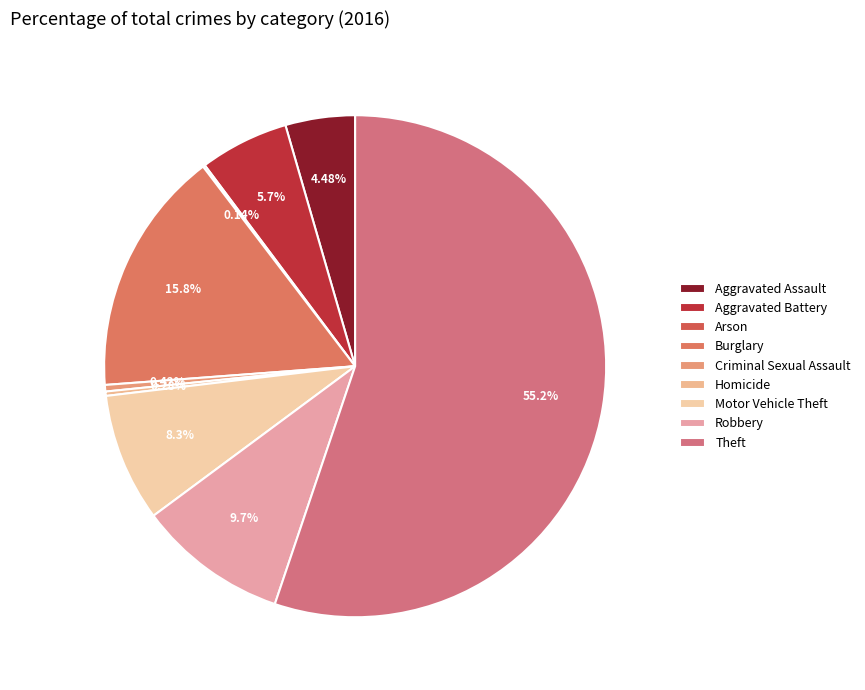

To the nearest percent, what percentage of the pie is Aggravated Battery?

6%